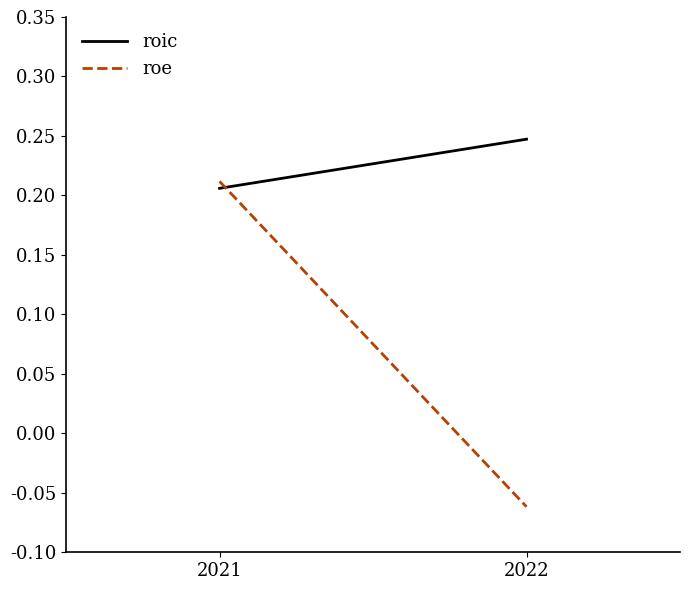

Count the roic values in the range 0 to 1.

2